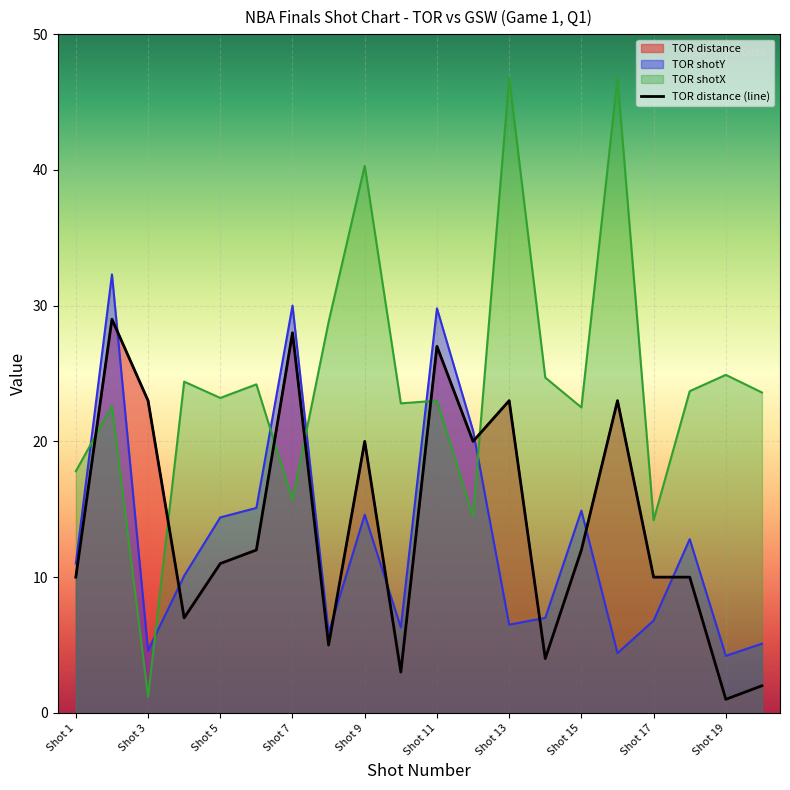

True or false: TOR distance has more than 0 interior local peaks.

True